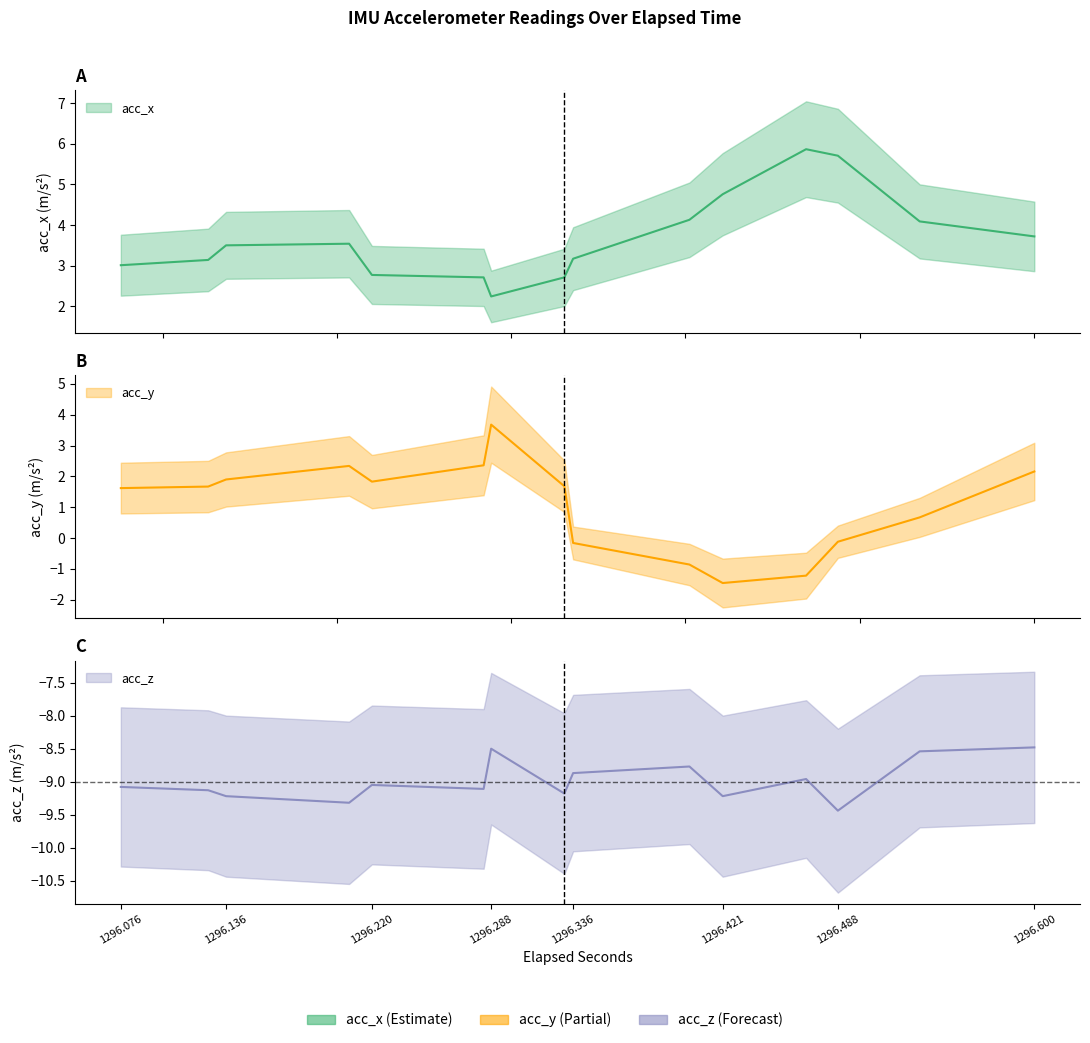

The acc_z series shows -9.1 at 1296.076. True or false?

True